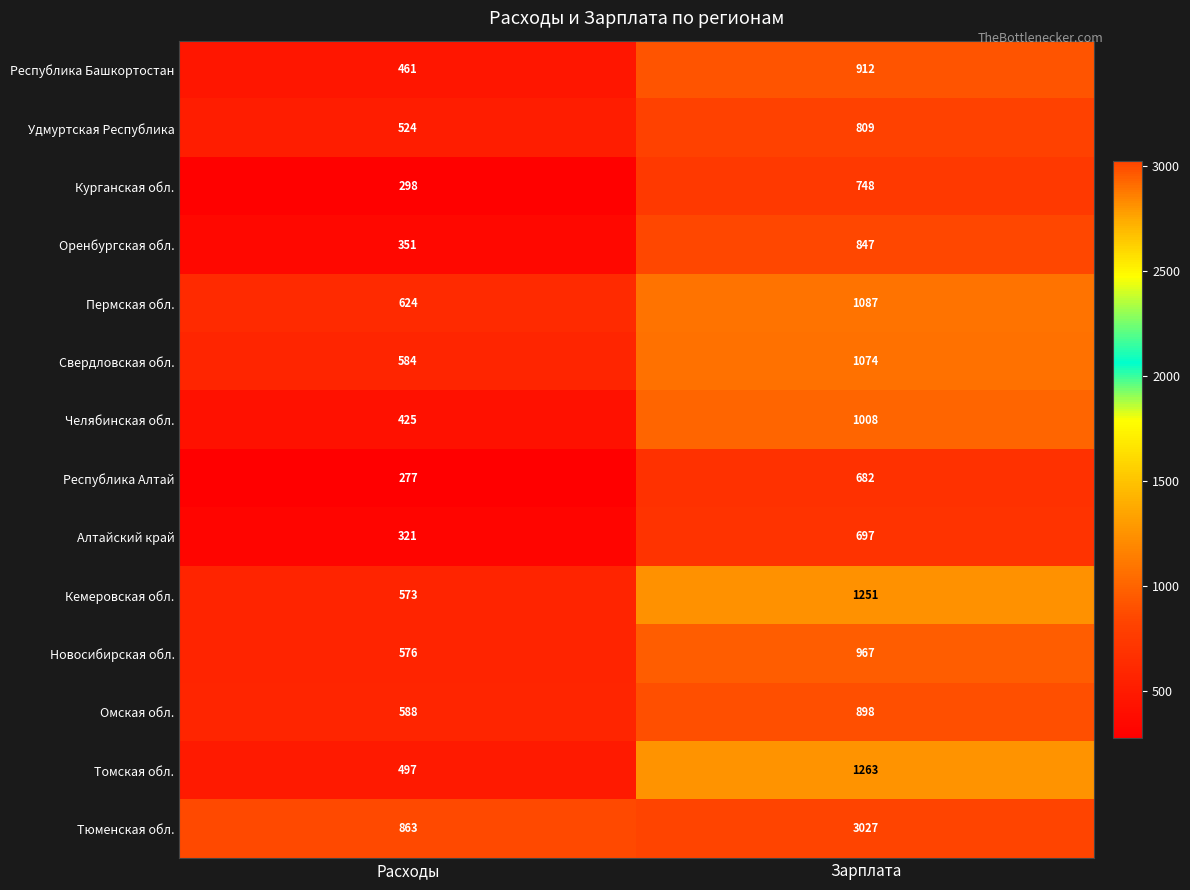

Read the Новосибирская обл. value at Зарплата.

967